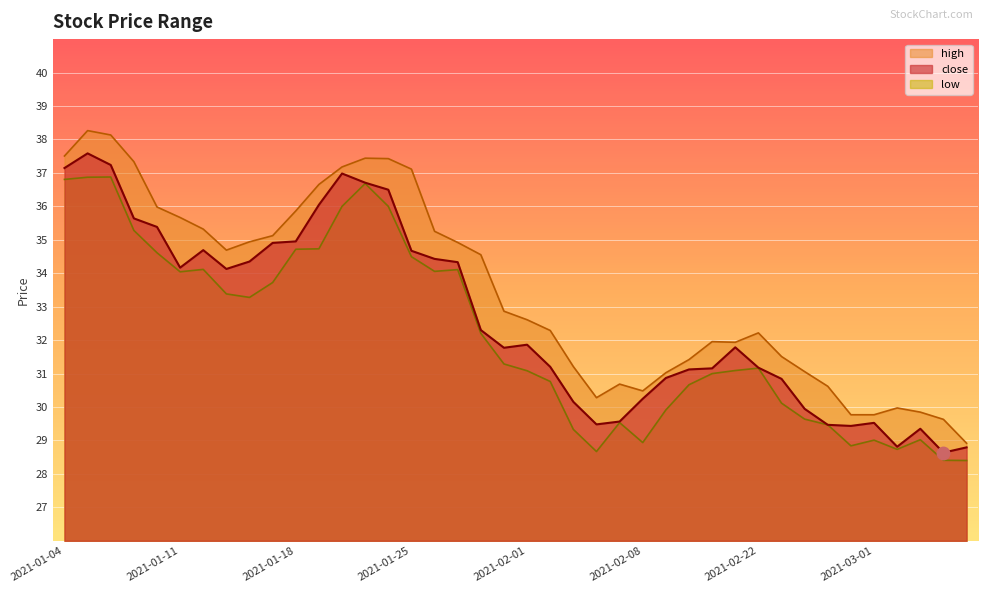

List the series in order of their peak value, lowest first.

low, close, high